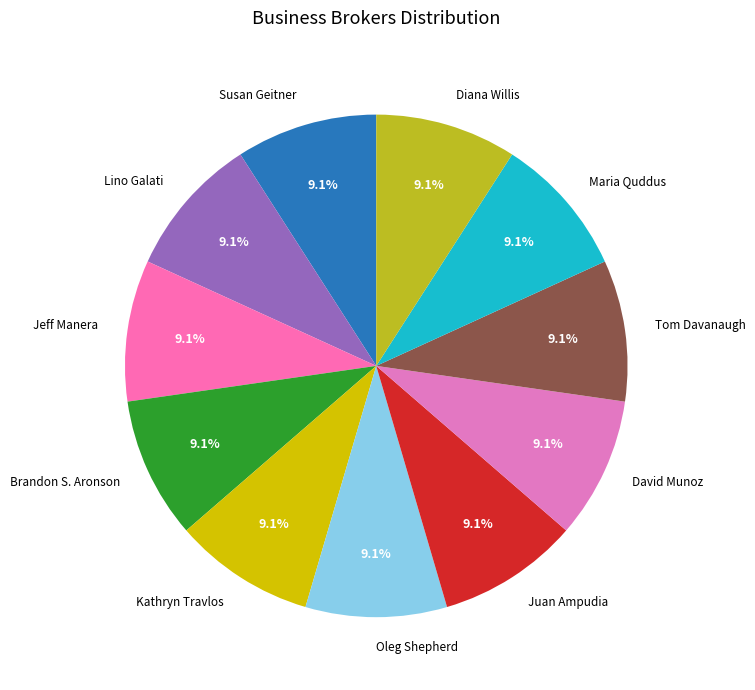

Does Lino Galati represent more than half of the total?

No